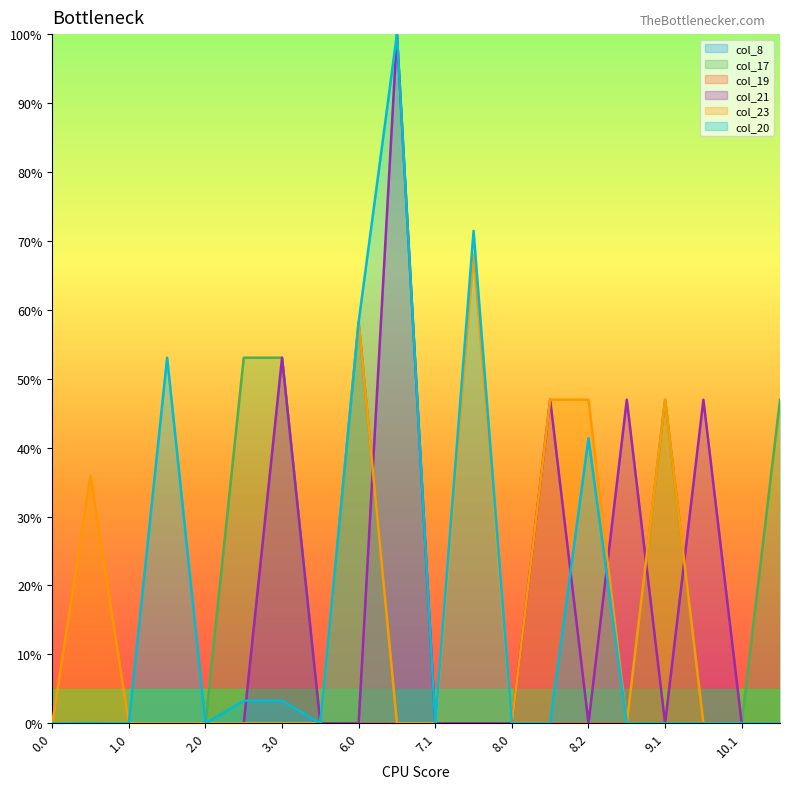

Does the chart display data point markers on the line(s)?

No